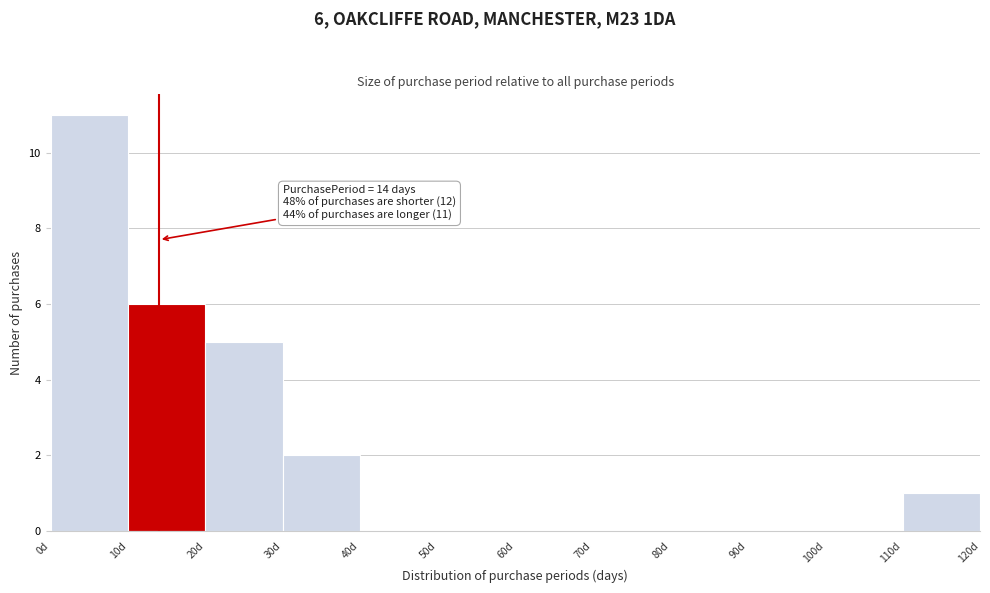

Over which range of the x-axis is the bar tallest?

0 to 10